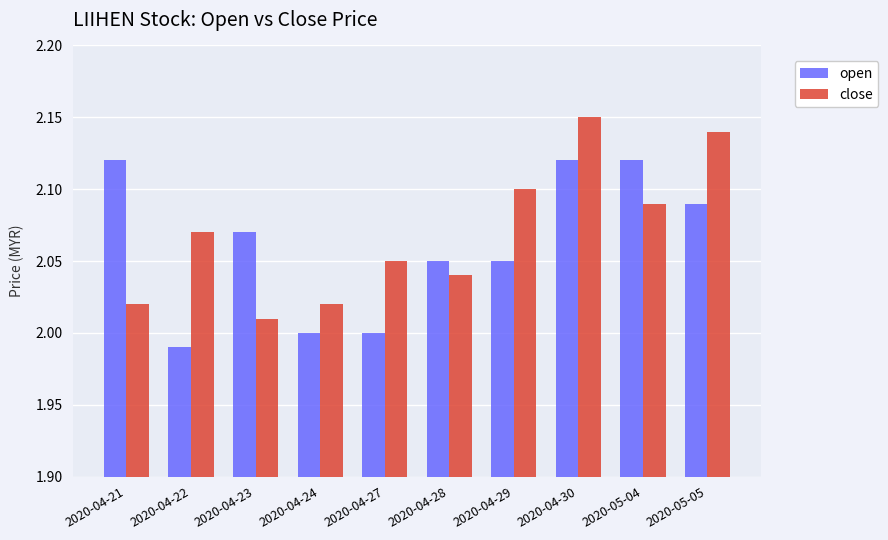

How many bars are there in total?

20